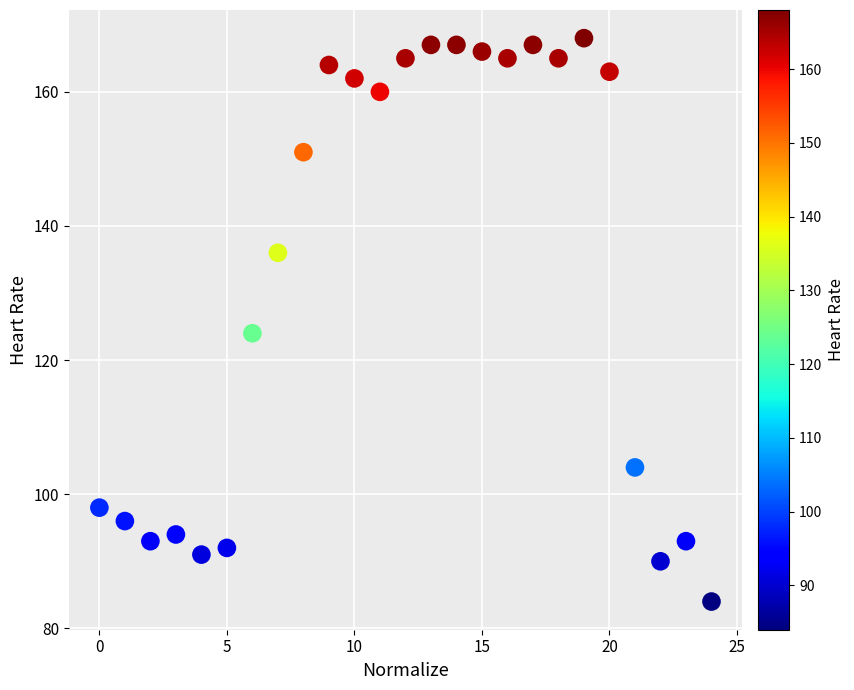

What Y value in the scatter plot is closest to 126?

124